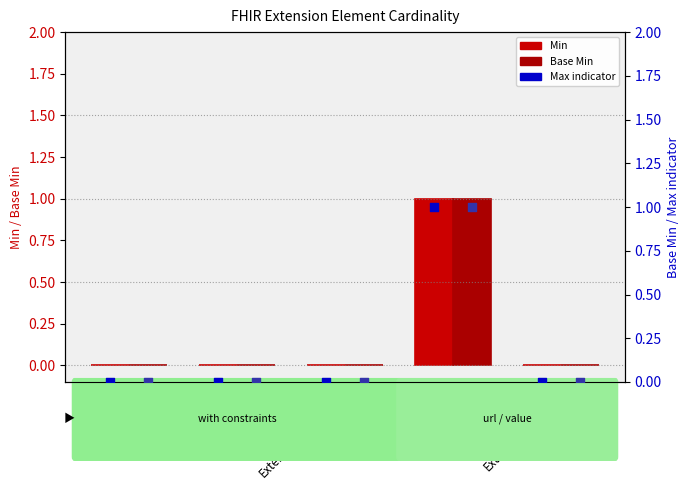

Which series has the largest total across all categories?

Min